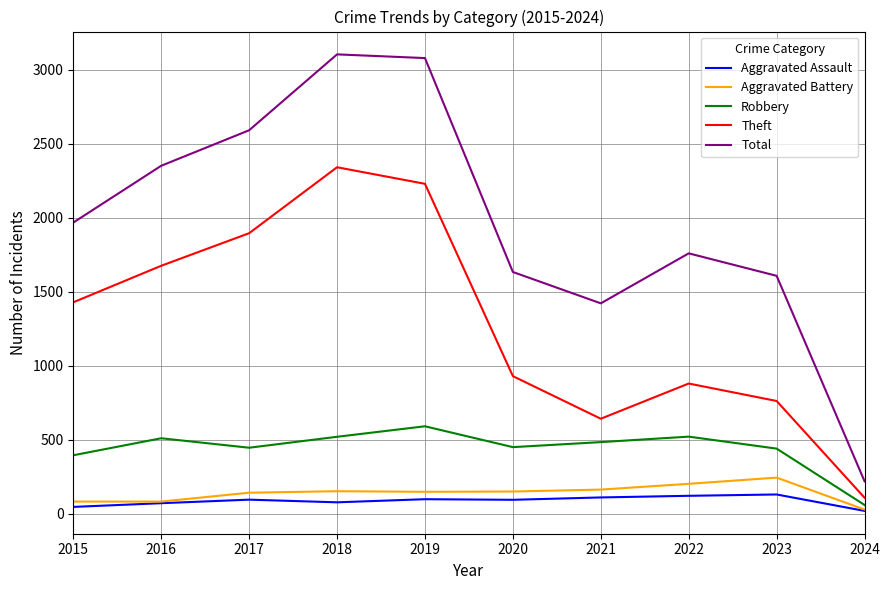

The Theft series shows 2342 at 2018. True or false?

True